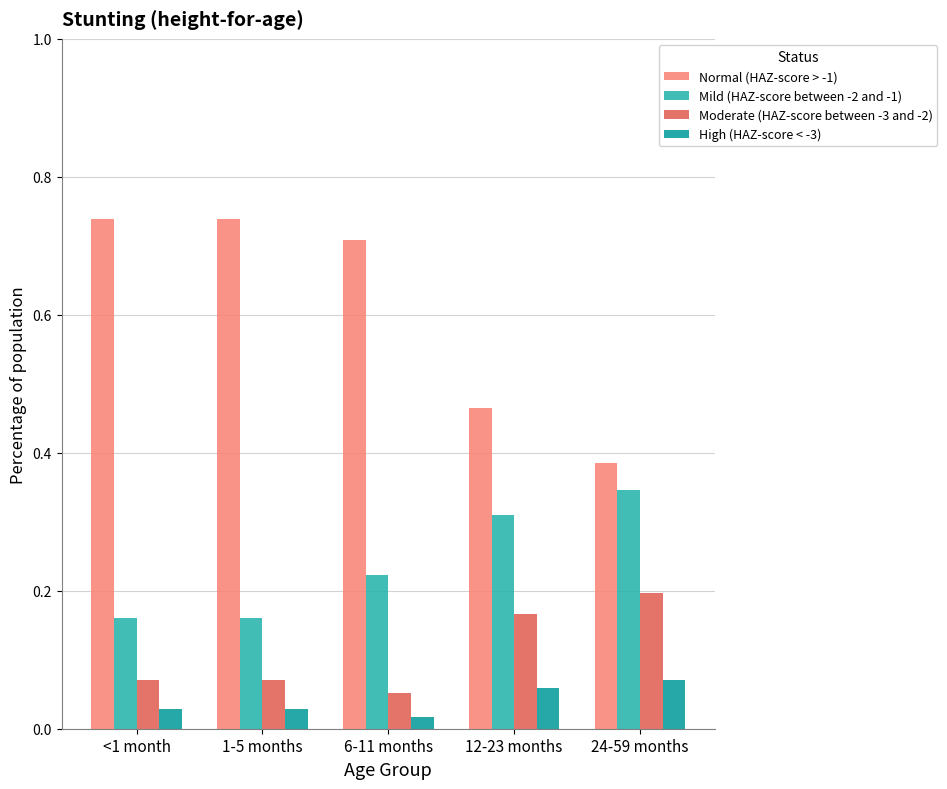

What is the sum of all Normal (HAZ-score > -1) values?

3.0